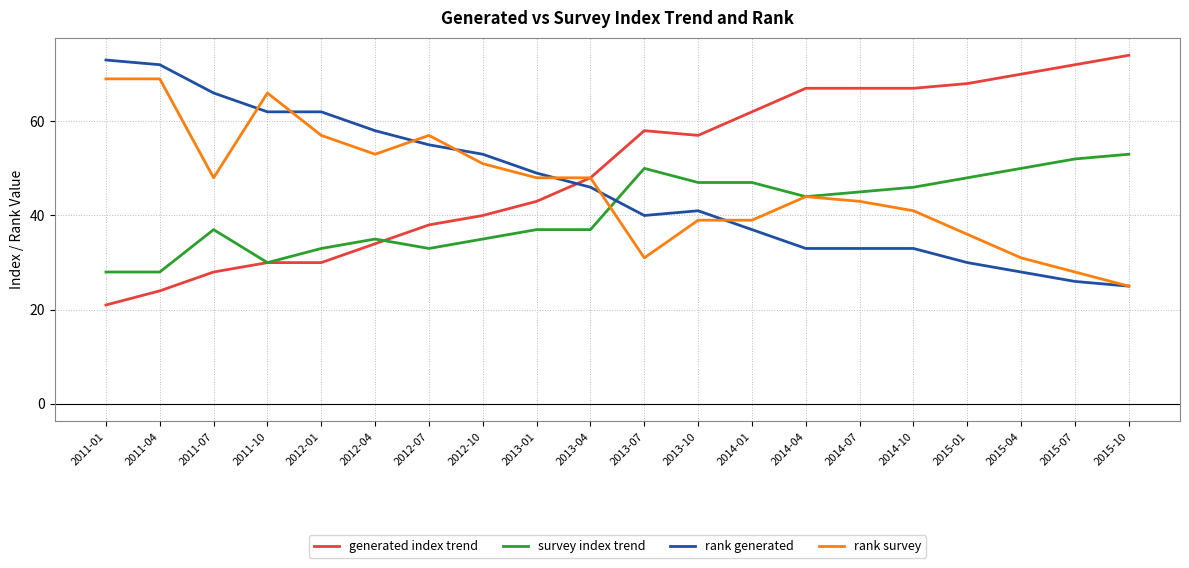

True or false: rank generated has a value of 17 at 2015-01.

False